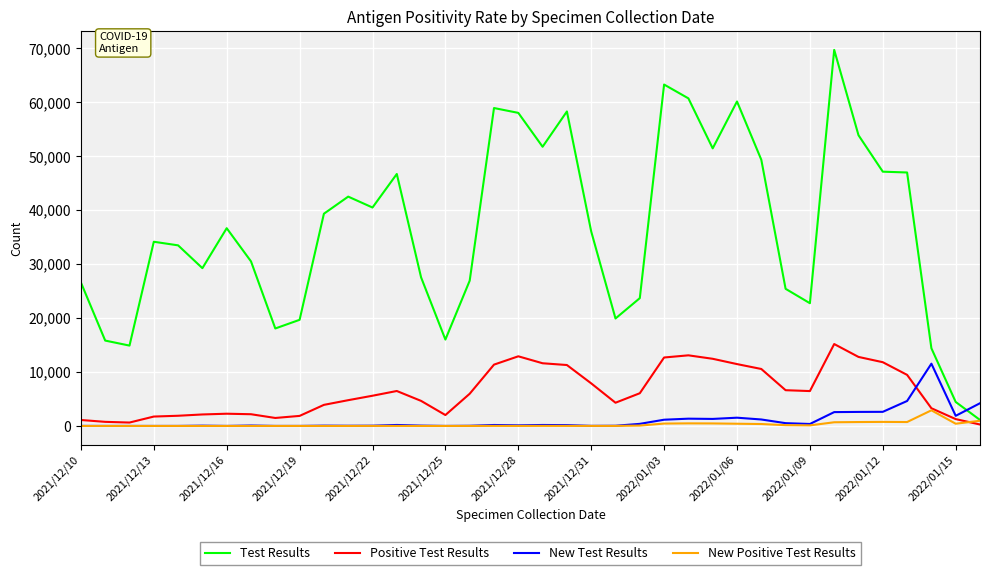

What is the difference between the maximum and minimum values in the Test Results series?

68559